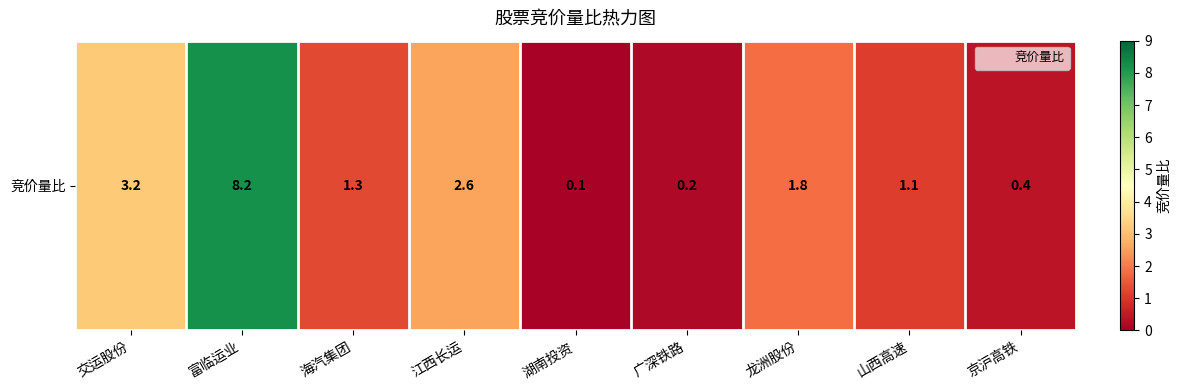

What is the change in value from 江西长运 to 龙洲股份?

-0.8